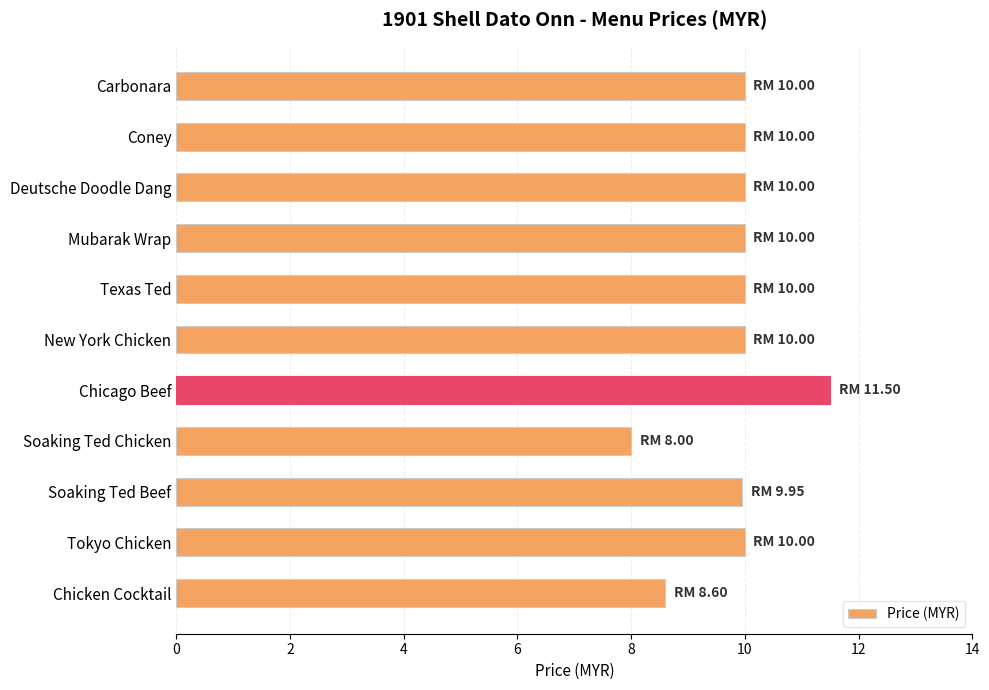

Count the number of data series in this chart.

1